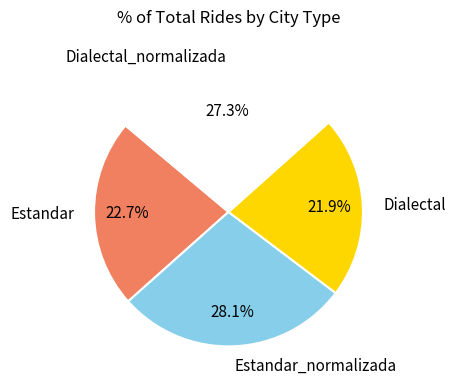

Which category has the biggest portion of the pie?

Estandar_normalizada